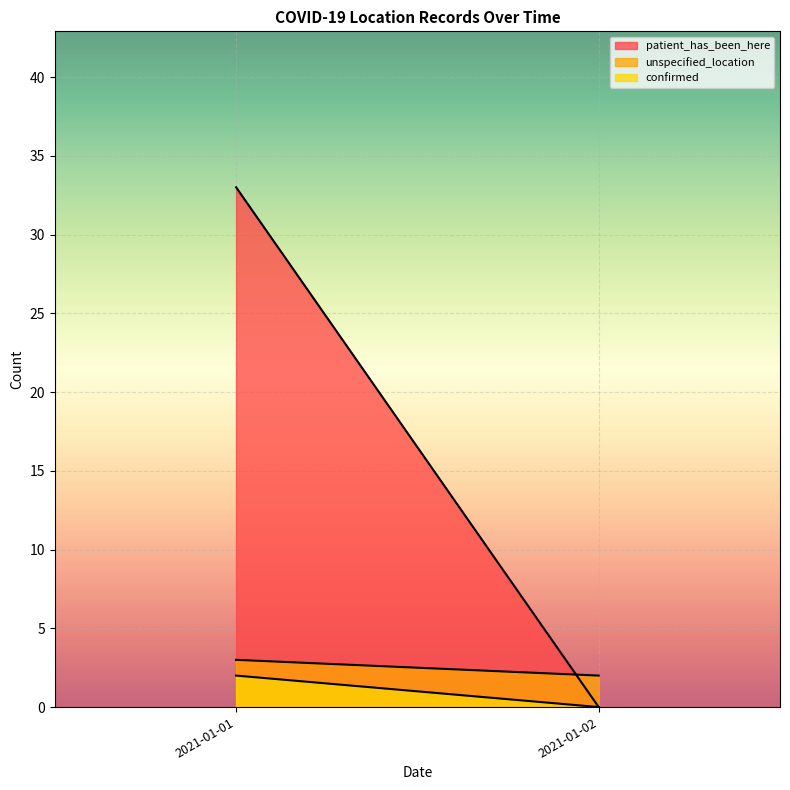

The value of confirmed at 2021-01-01 is 2. True or false?

True